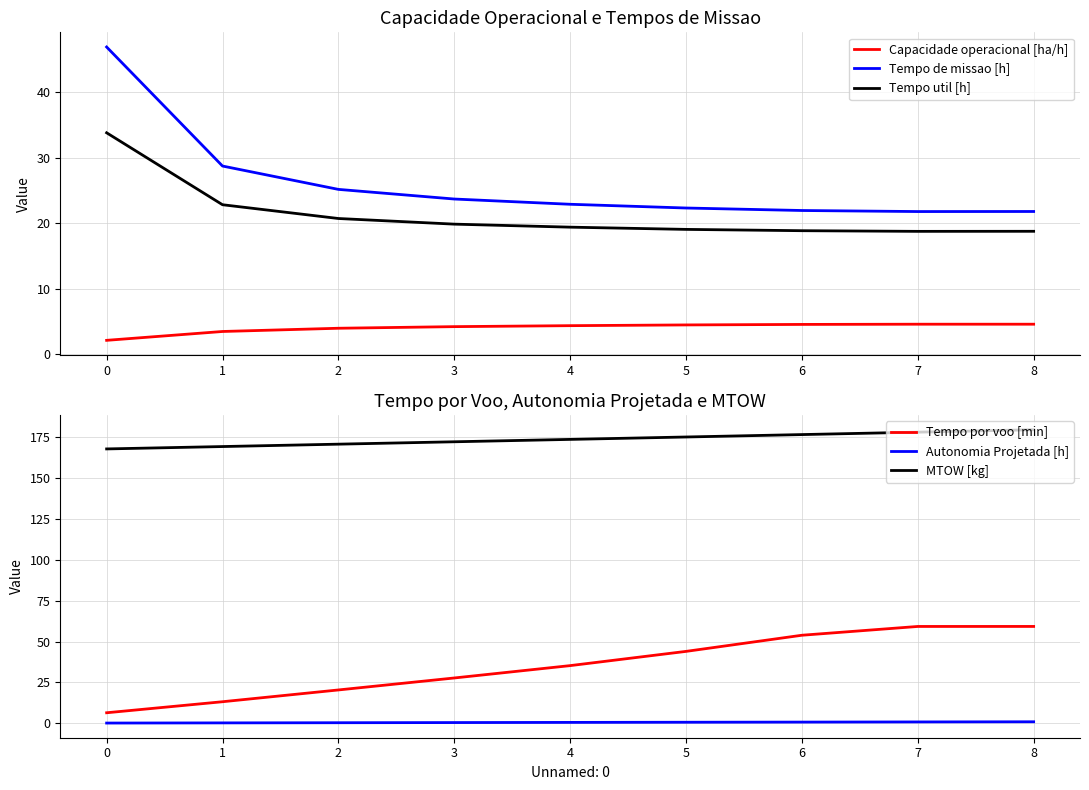

What is the value of the Autonomia Projetada [h] point at the 6th from the left?

0.6